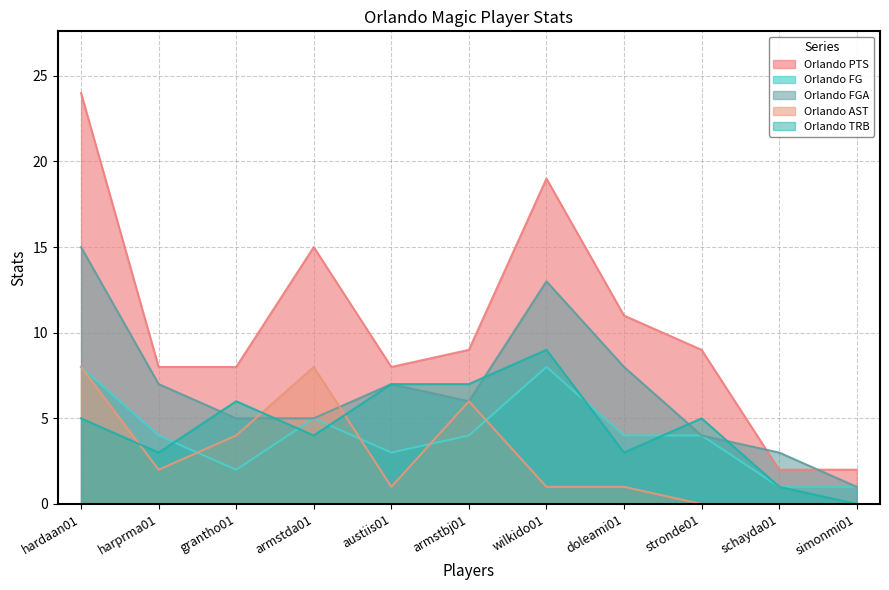

The Orlando AST series shows 3 at harprma01. True or false?

False